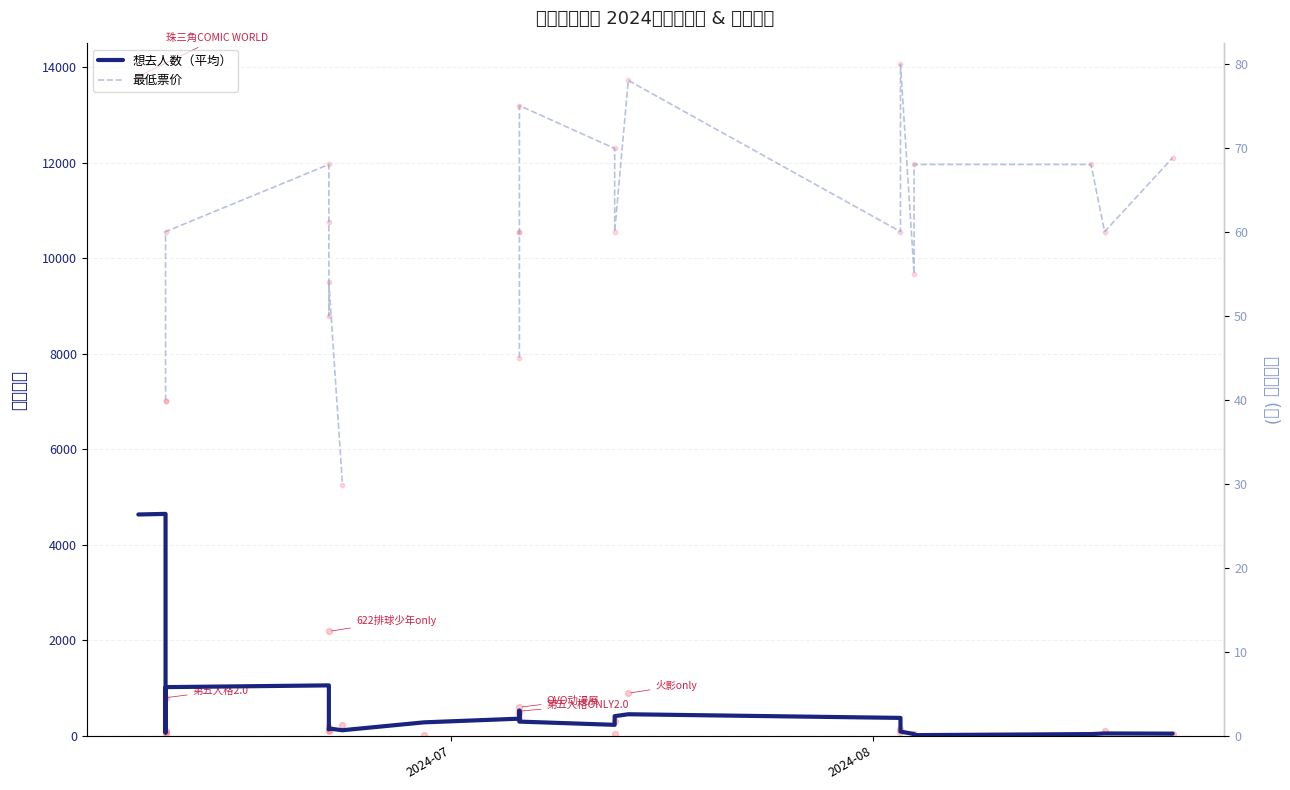

Which series has the largest total across all categories?

想去人数（平均）